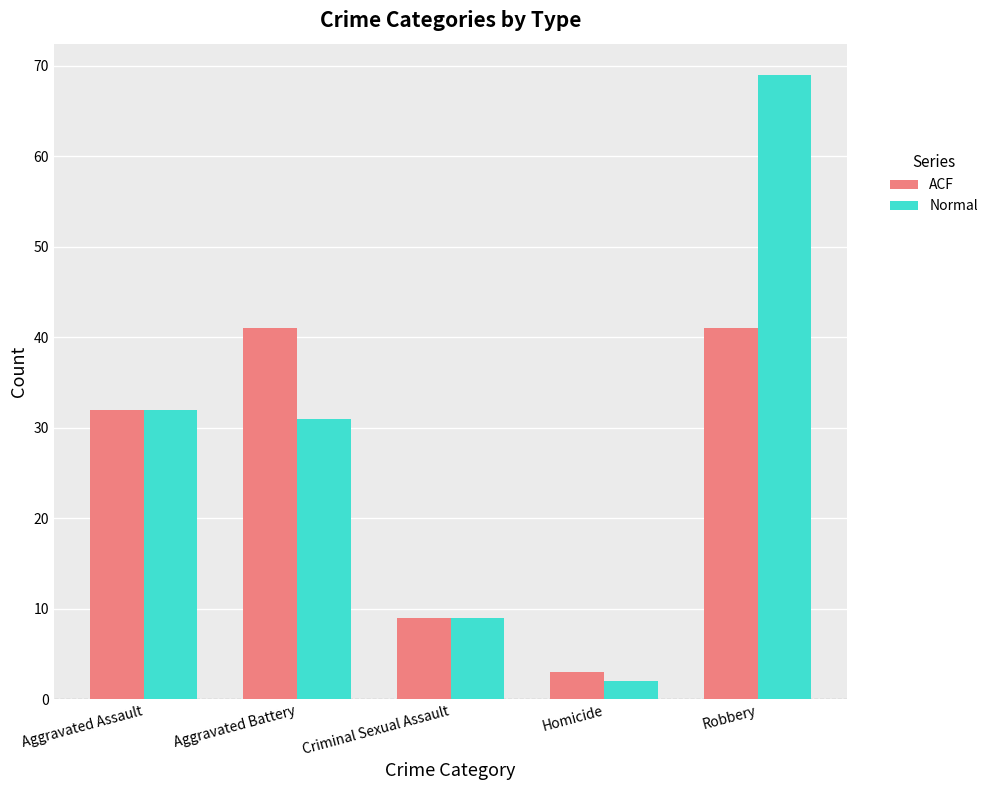

What is the total value across all series at Aggravated Assault?

64